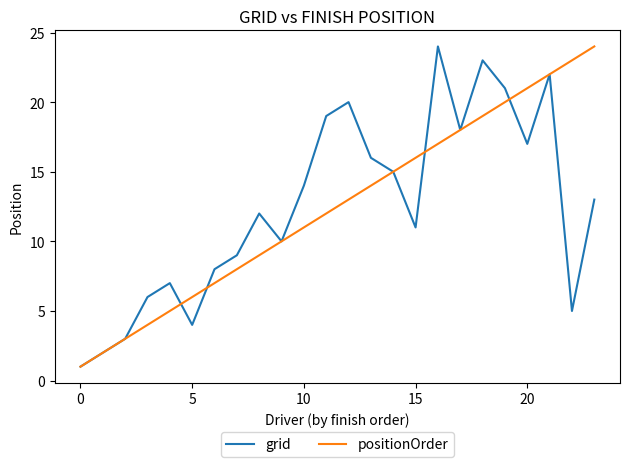

What is the maximum value shown in the chart?

24